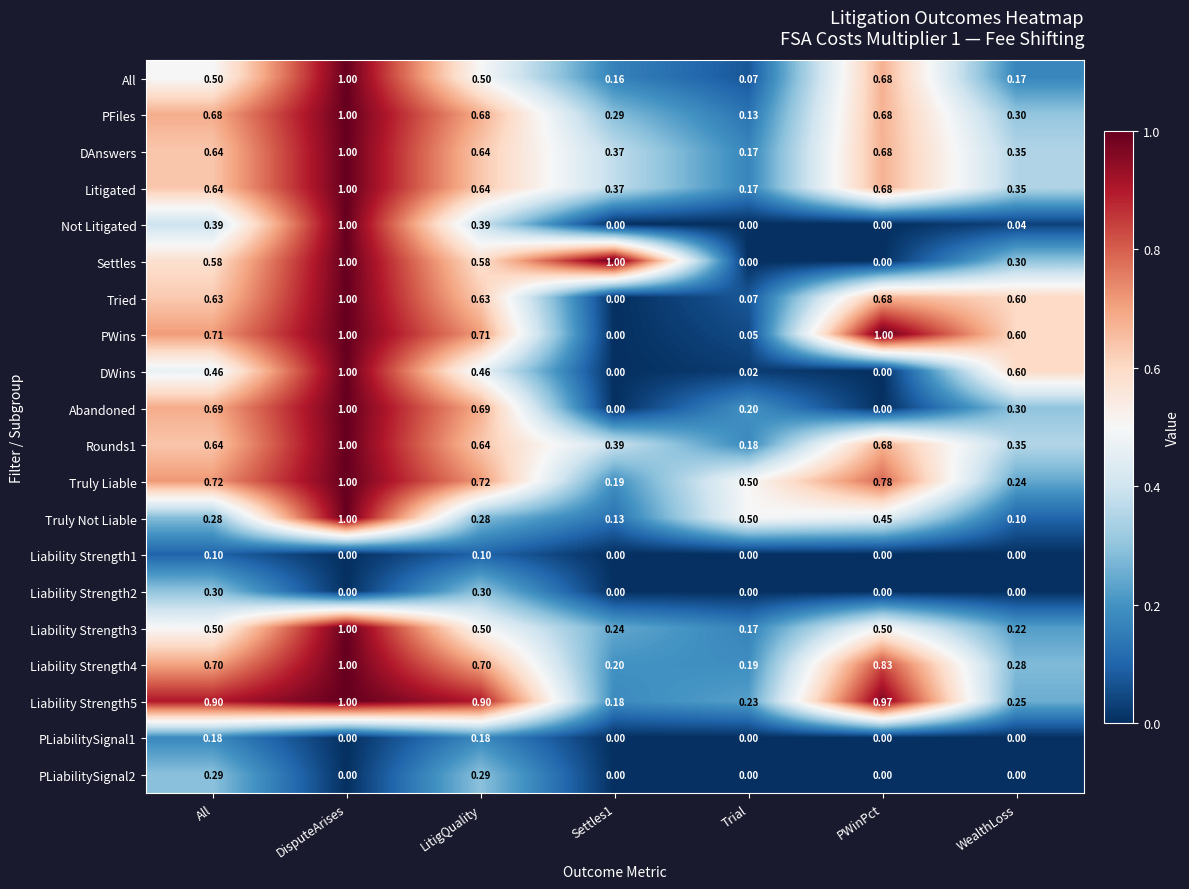

Count the number of data series in this chart.

20